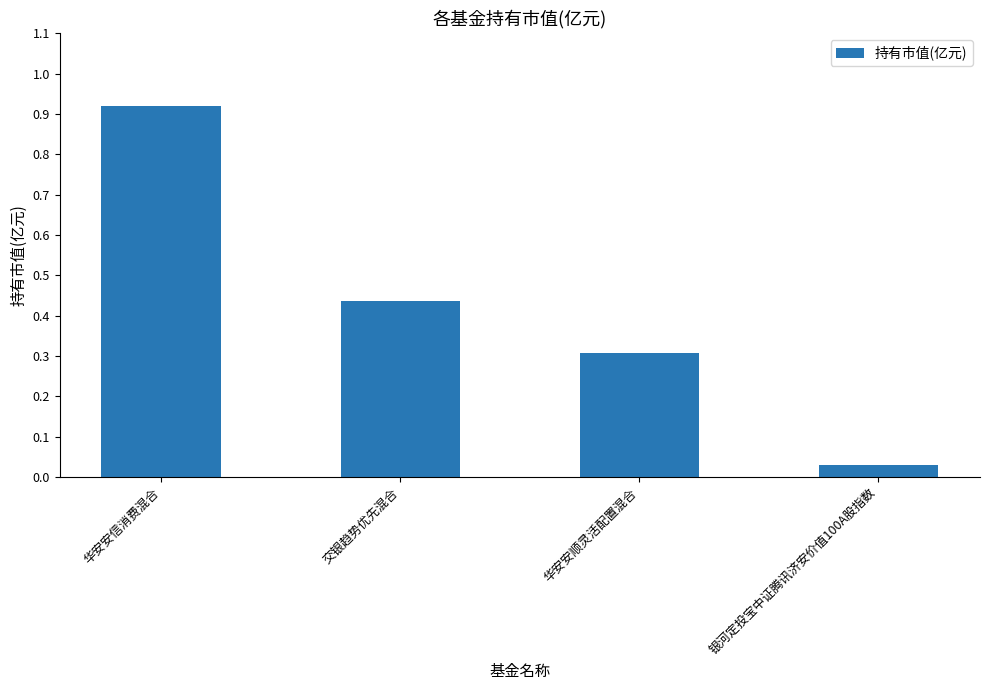

How many bars are there in total?

4